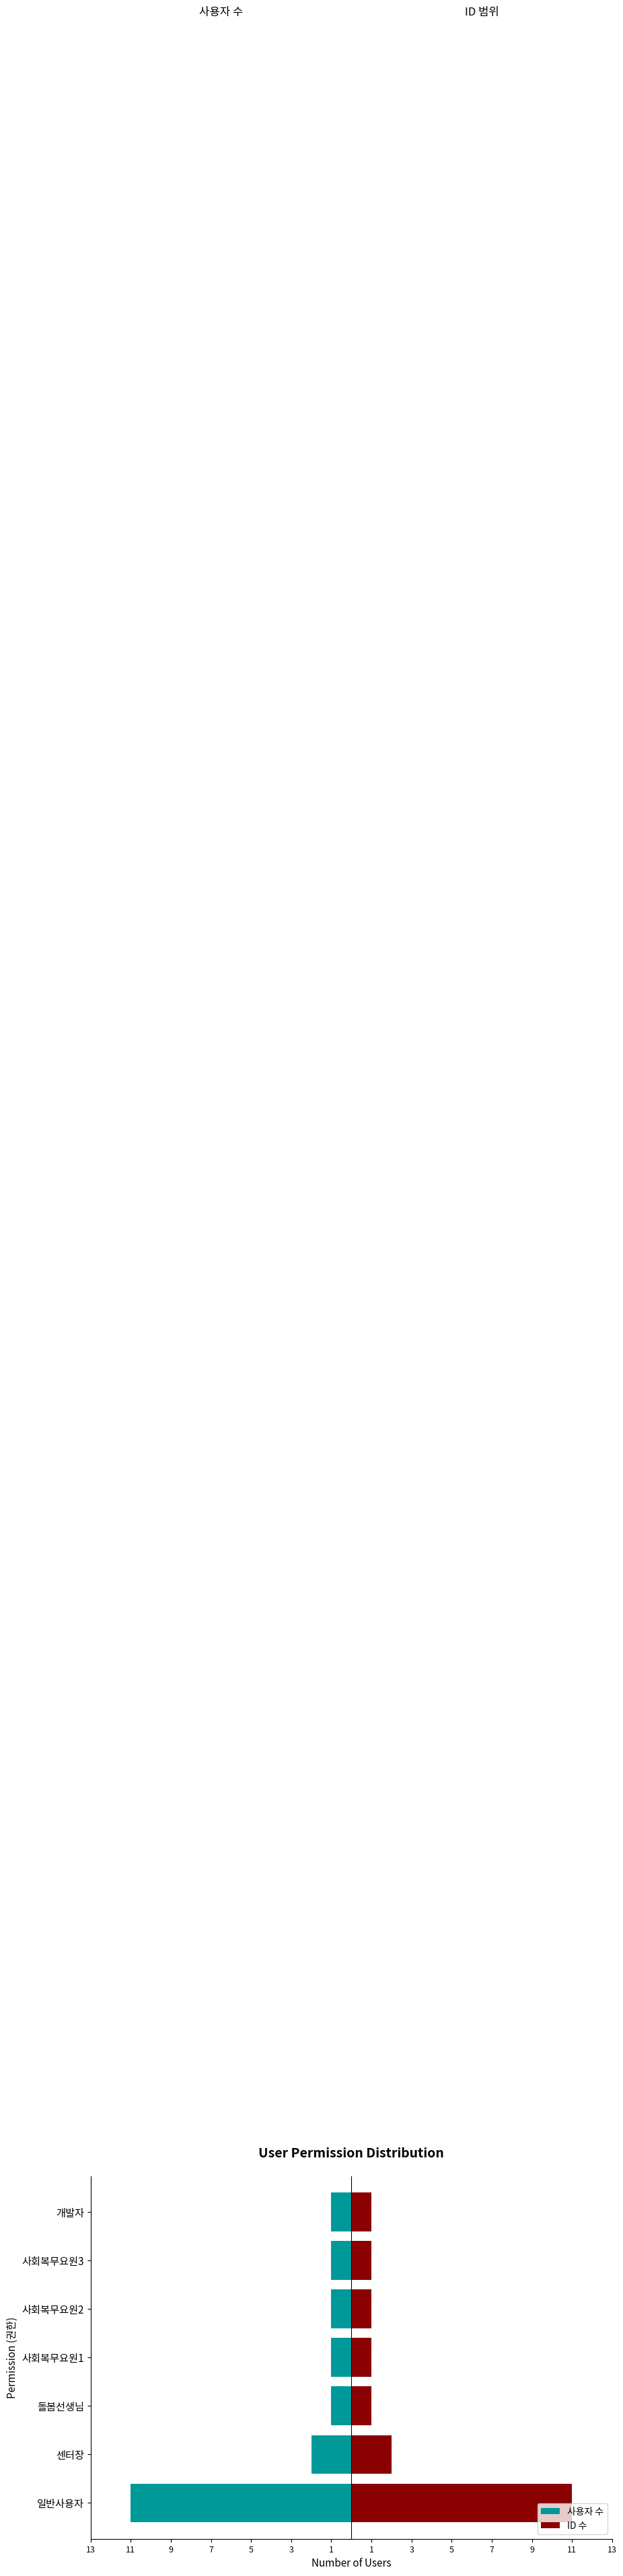

What is the sum of all 사용자 수 values?

-18